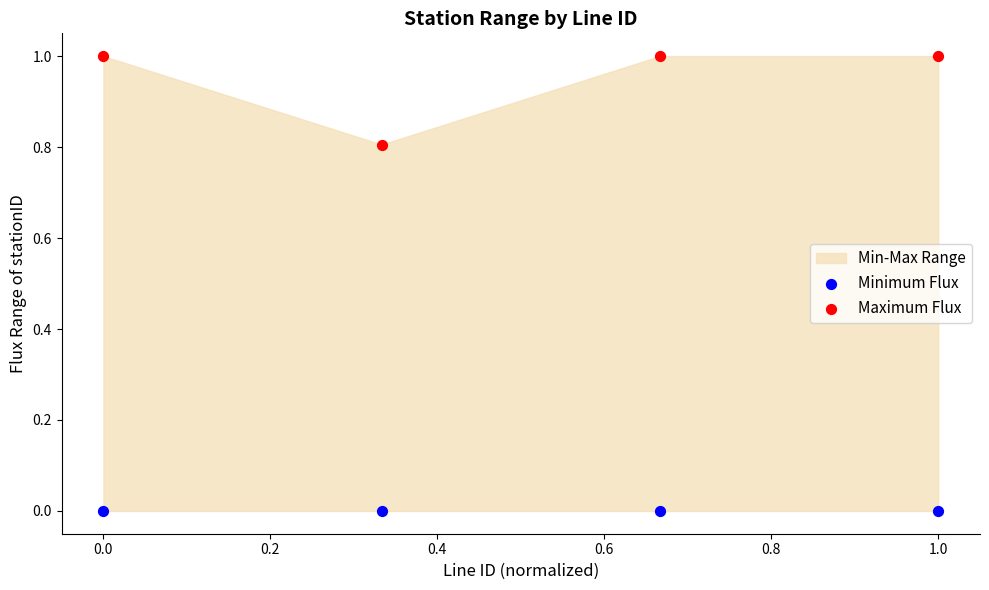

Which series contains the highest Y value?

Maximum Flux